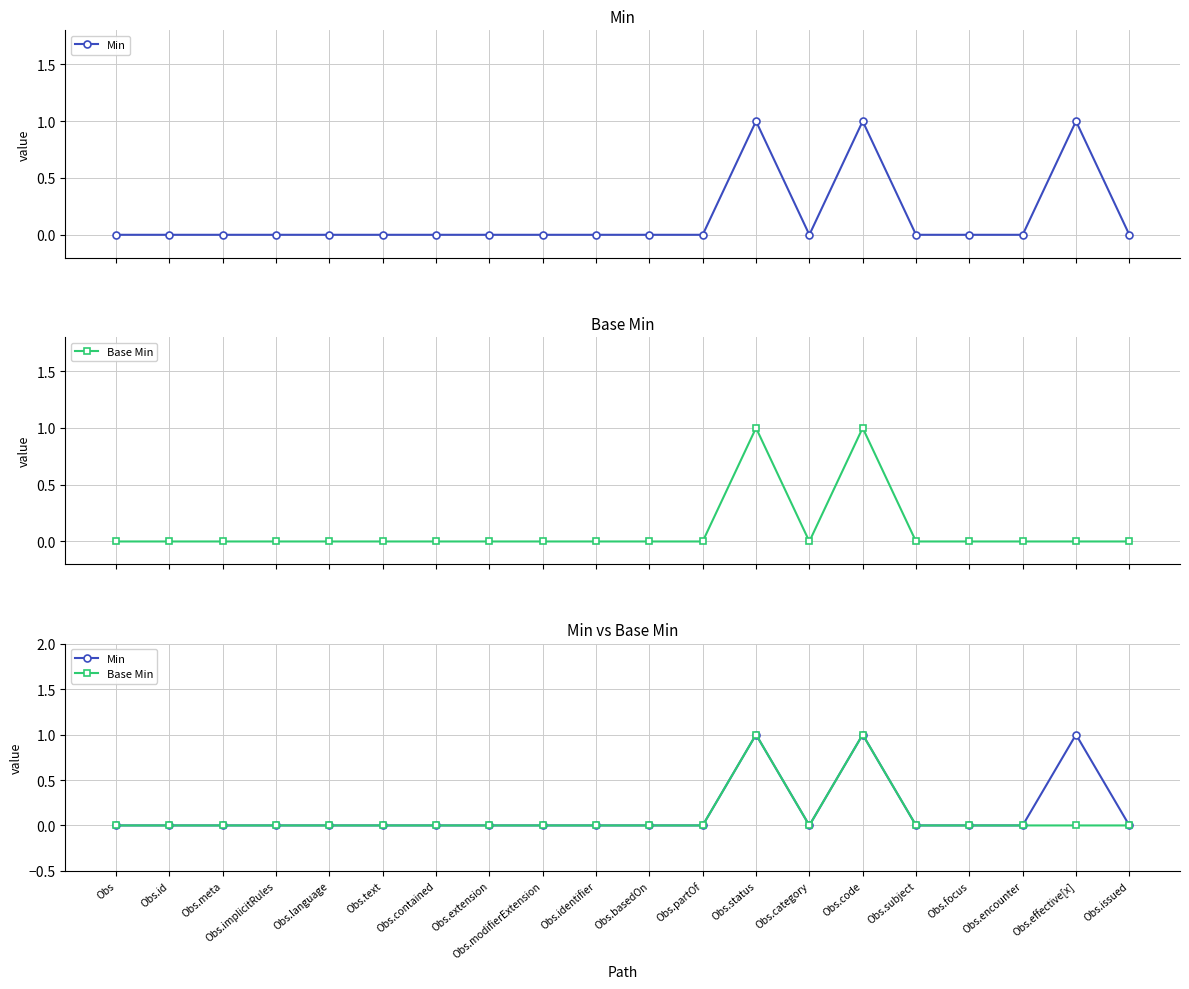

Which has a higher value, Obs.meta or Obs.identifier?

Obs.meta